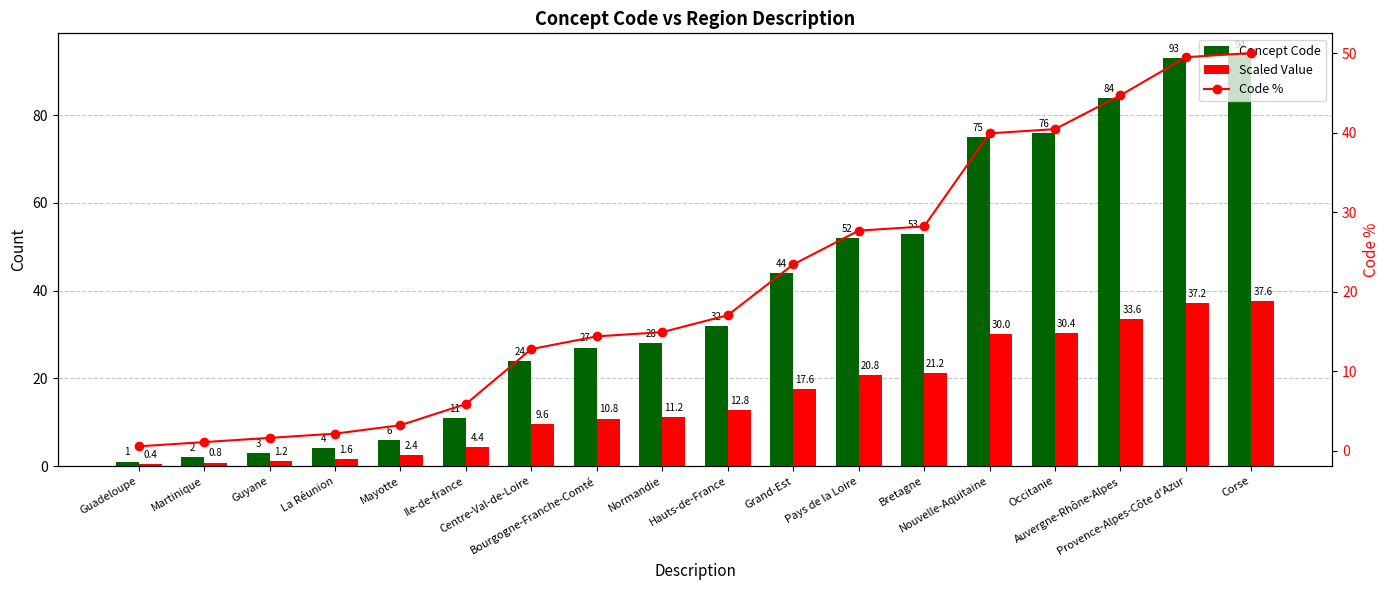

Reading left to right, what are all the values shown in this chart?

Concept Code: Guadeloupe=1.0	Martinique=2.0	Guyane=3.0	La Réunion=4.0	Mayotte=6.0	Ile-de-france=11.0	Centre-Val-de-Loire=24.0	Bourgogne-Franche-Comté=27.0	Normandie=28.0	Hauts-de-France=32.0	Grand-Est=44.0	Pays de la Loire=52.0	Bretagne=53.0	Nouvelle-Aquitaine=75.0	Occitanie=76.0	Auvergne-Rhône-Alpes=84.0	Provence-Alpes-Côte d'Azur=93.0	Corse=94.0
Scaled Value: Guadeloupe=0.4	Martinique=0.8	Guyane=1.2	La Réunion=1.6	Mayotte=2.4	Ile-de-france=4.4	Centre-Val-de-Loire=9.6	Bourgogne-Franche-Comté=10.8	Normandie=11.2	Hauts-de-France=12.8	Grand-Est=17.6	Pays de la Loire=20.8	Bretagne=21.2	Nouvelle-Aquitaine=30.0	Occitanie=30.4	Auvergne-Rhône-Alpes=33.6	Provence-Alpes-Côte d'Azur=37.2	Corse=37.6
Code %: Guadeloupe=0.5	Martinique=1.1	Guyane=1.6	La Réunion=2.1	Mayotte=3.2	Ile-de-france=5.9	Centre-Val-de-Loire=12.8	Bourgogne-Franche-Comté=14.4	Normandie=14.9	Hauts-de-France=17.0	Grand-Est=23.4	Pays de la Loire=27.7	Bretagne=28.2	Nouvelle-Aquitaine=39.9	Occitanie=40.4	Auvergne-Rhône-Alpes=44.7	Provence-Alpes-Côte d'Azur=49.5	Corse=50.0